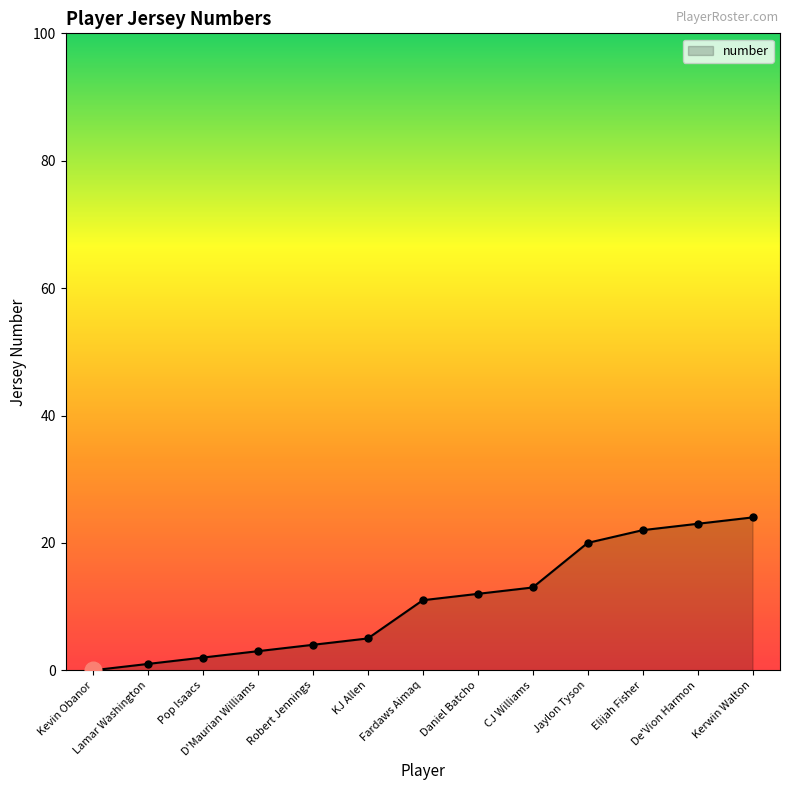

List the labels in order of value, largest first.

Kerwin Walton, De'Vion Harmon, Elijah Fisher, Jaylon Tyson, CJ Williams, Daniel Batcho, Fardaws Aimaq, KJ Allen, Robert Jennings, D'Maurian Williams, Pop Isaacs, Lamar Washington, Kevin Obanor